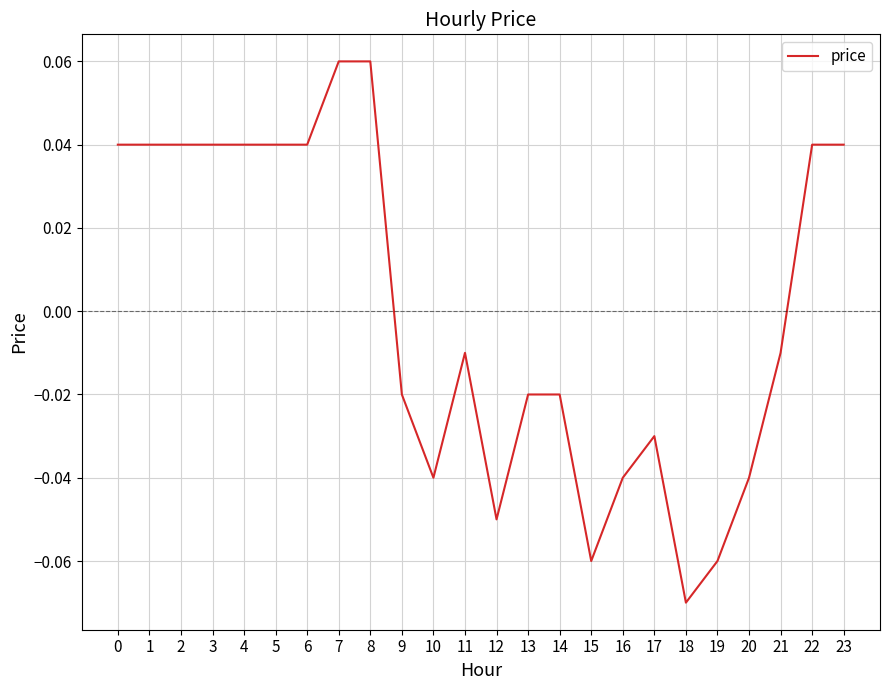

True or false: the data shows -0.1 at 16.

False